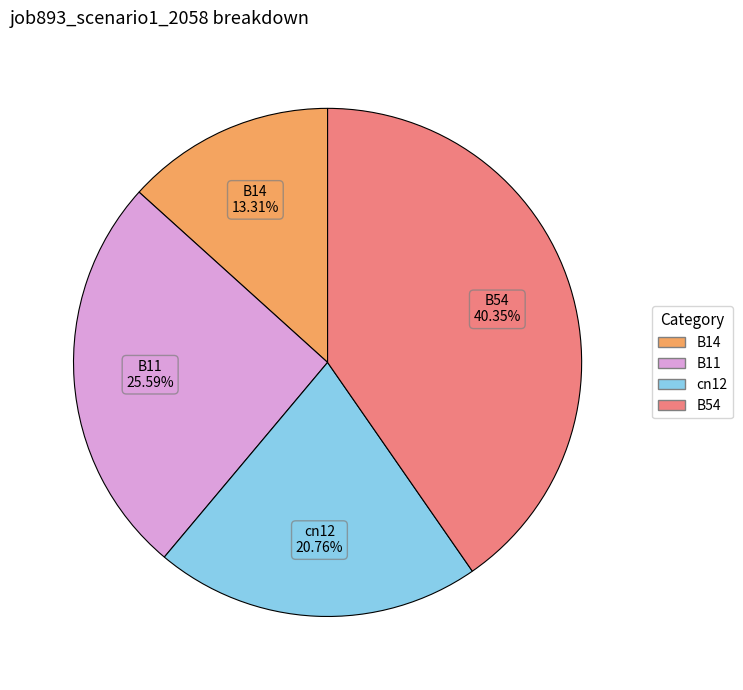

Which category has the smallest portion of the pie?

B14